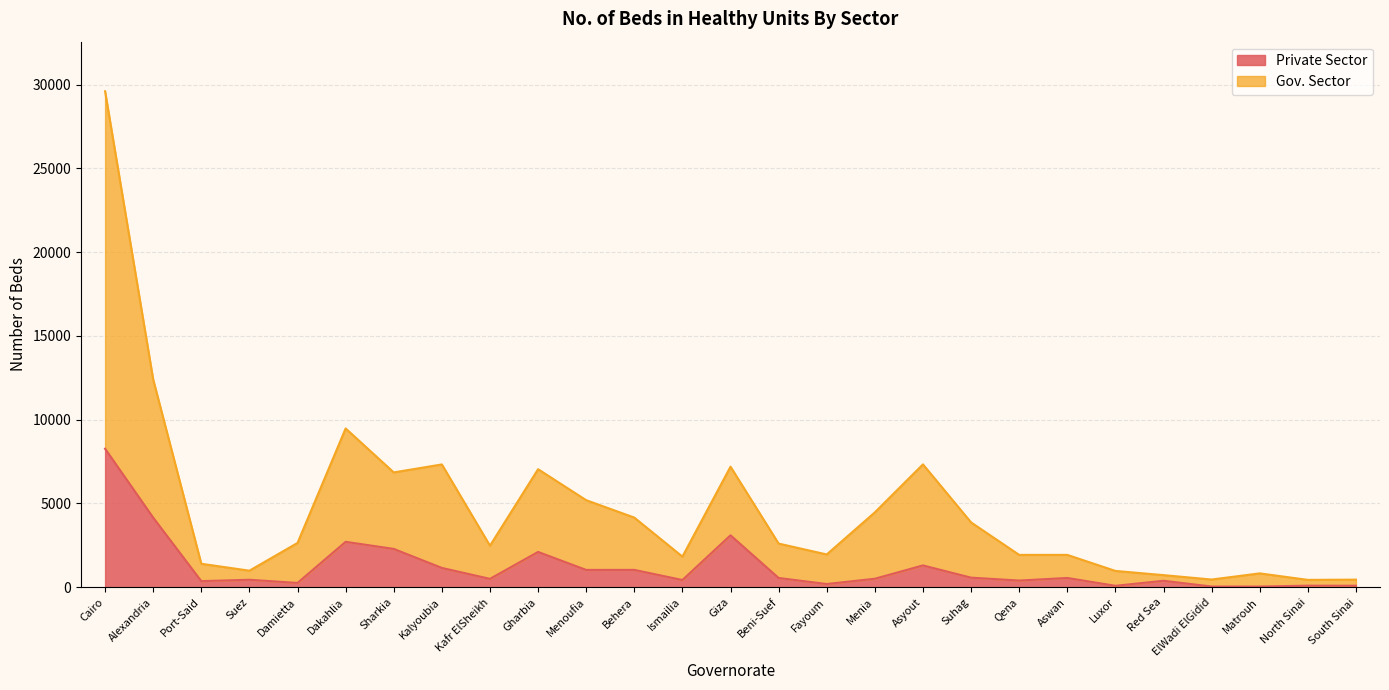

The value of Private Sector at Port-Said is 366. True or false?

True